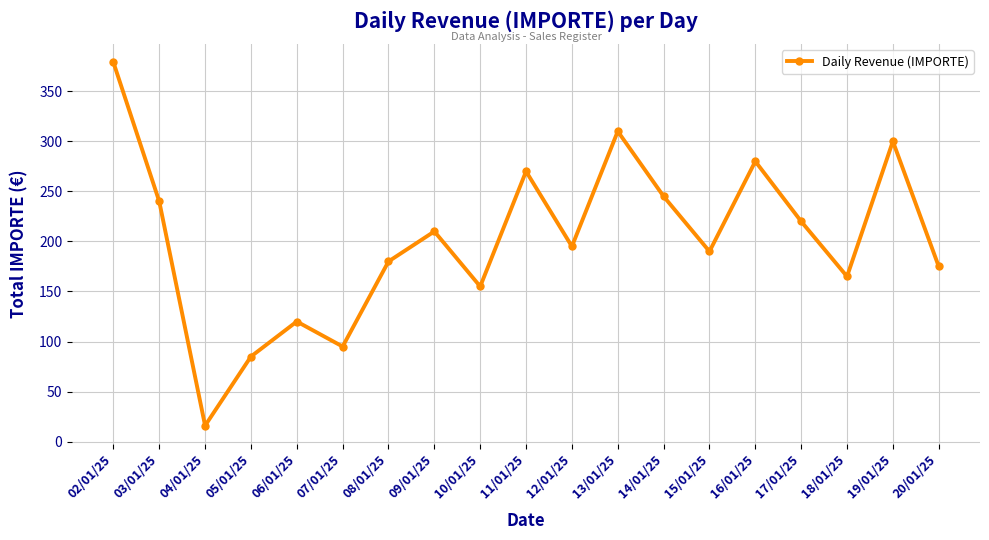

List the labels in order of value, smallest first.

04/01/25, 05/01/25, 07/01/25, 06/01/25, 10/01/25, 18/01/25, 20/01/25, 08/01/25, 15/01/25, 12/01/25, 09/01/25, 17/01/25, 03/01/25, 14/01/25, 11/01/25, 16/01/25, 19/01/25, 13/01/25, 02/01/25